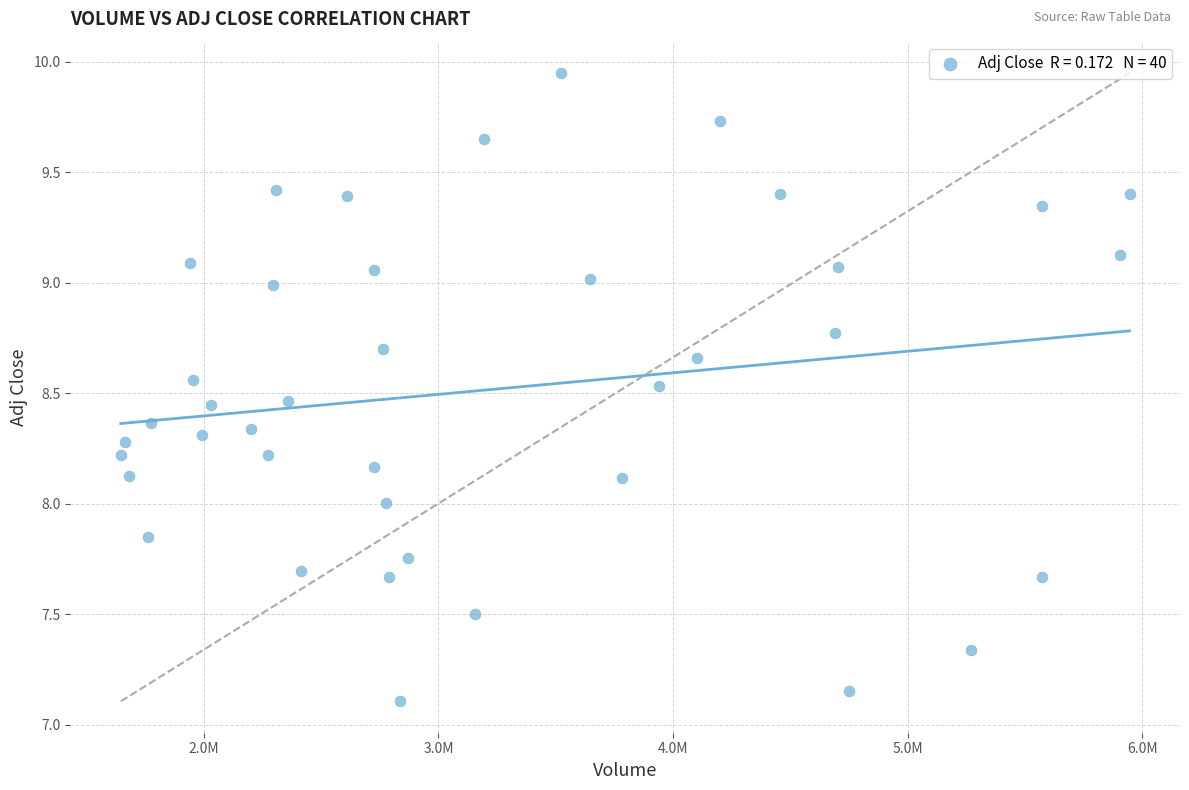

What is the range of X values (max minus min)?

4300360.0